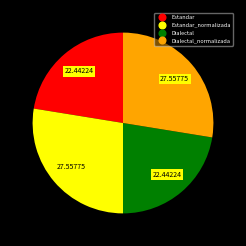

Is there a majority slice in this chart?

No